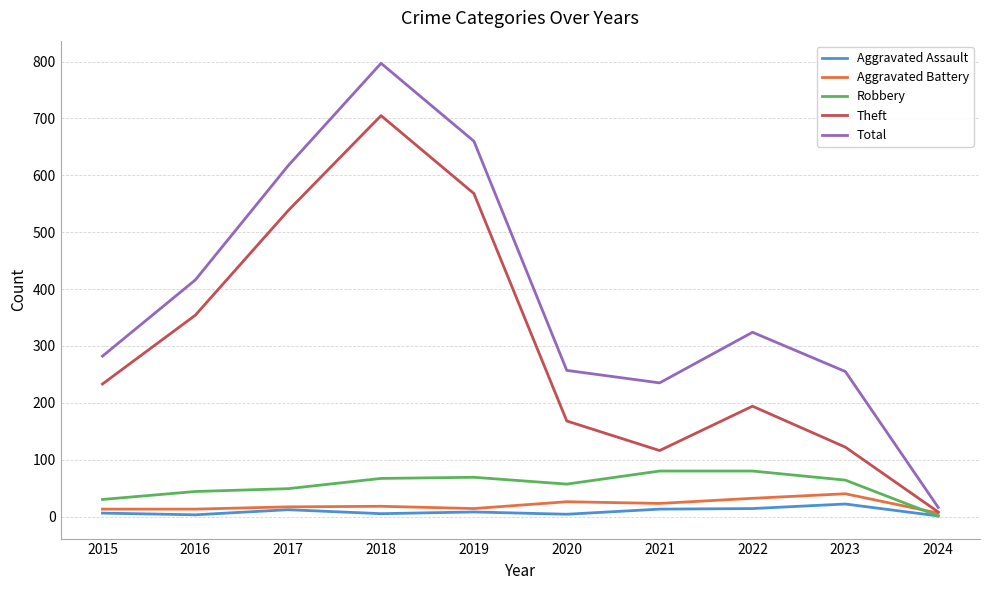

Which series has the largest total across all categories?

Total